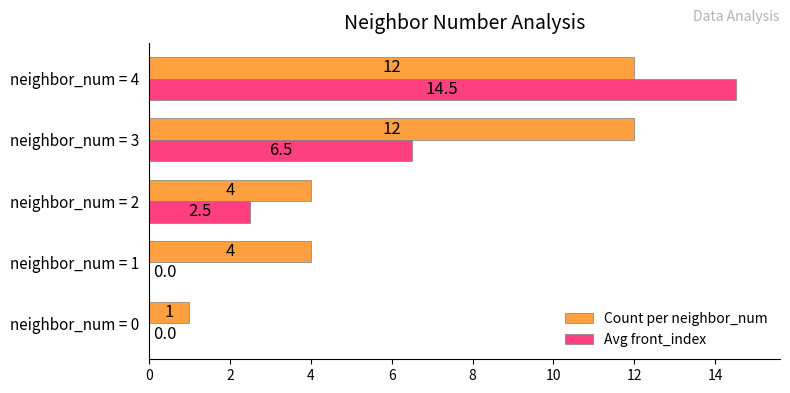

What value does the Count per neighbor_num series have at neighbor_num = 4?

12.0